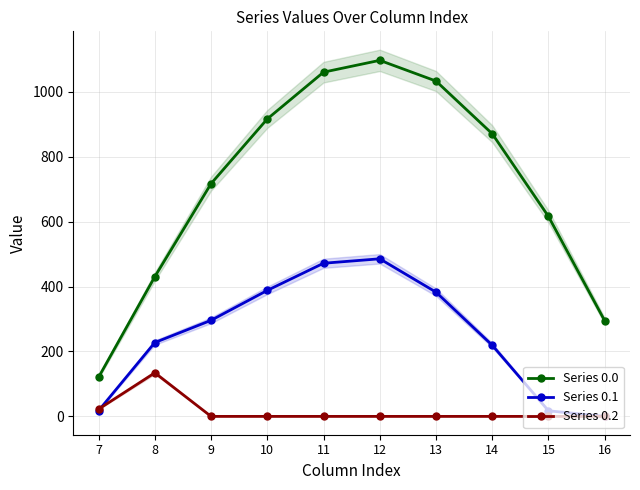

What is the difference between the maximum and minimum values in the Series 0.0 series?

976.0